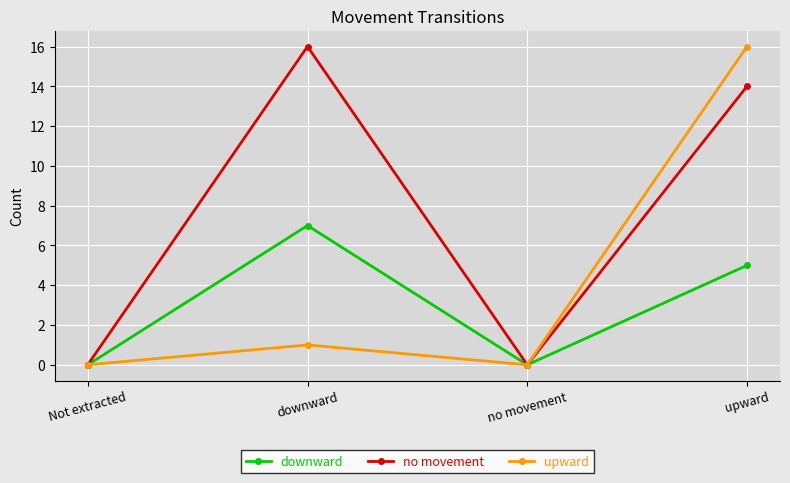

How many categories are shown in the chart?

4